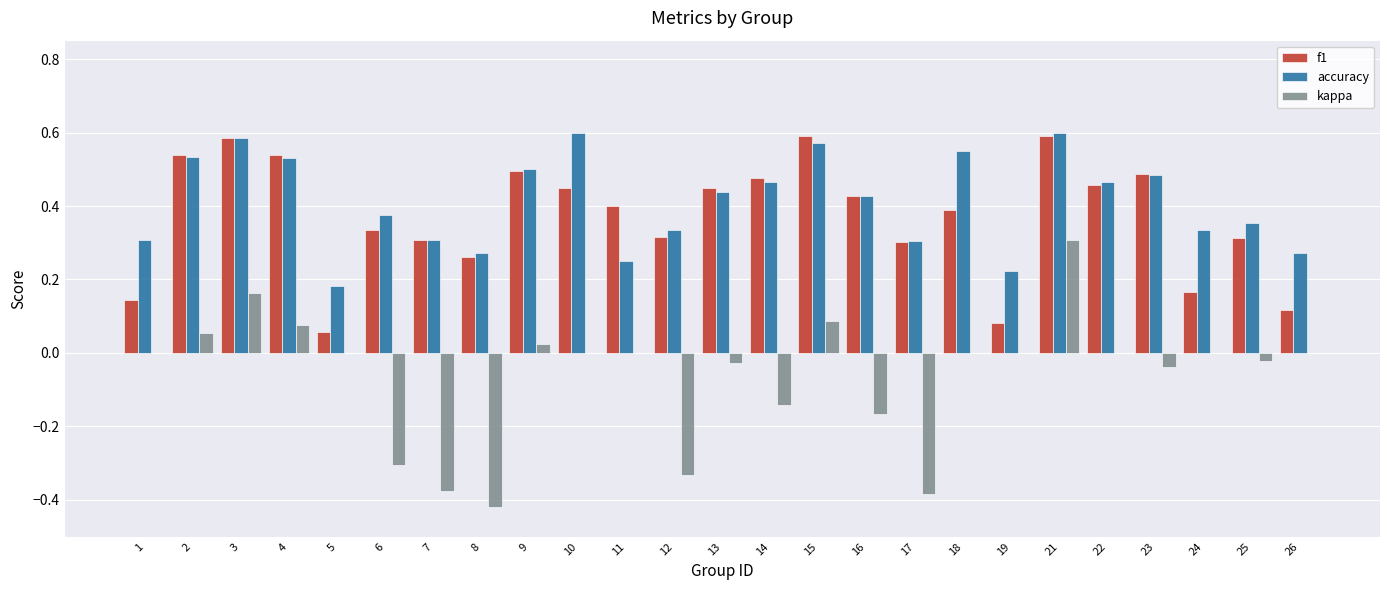

Which series has the largest total across all categories?

accuracy